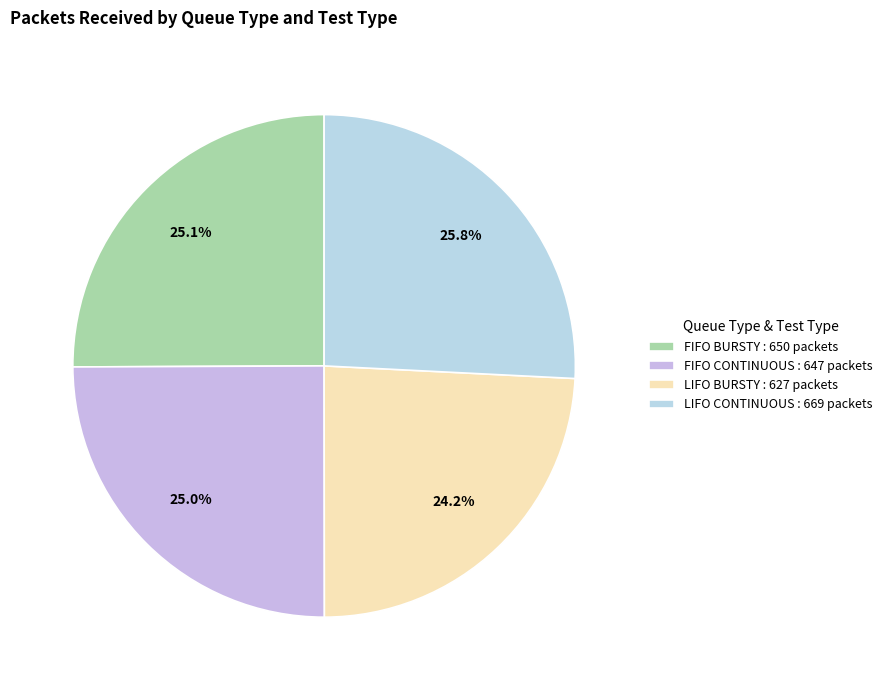

How many segments does this pie chart have?

4